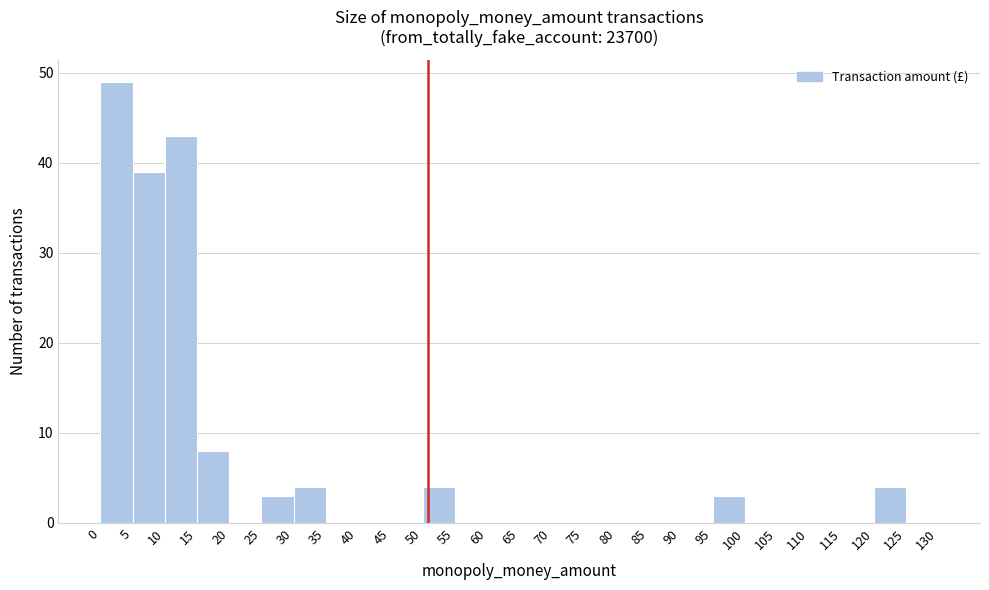

What is the height of the bar covering 50 to 55 on the x-axis? The values are not printed on the chart, so give them approximately, as read against the axis.

4